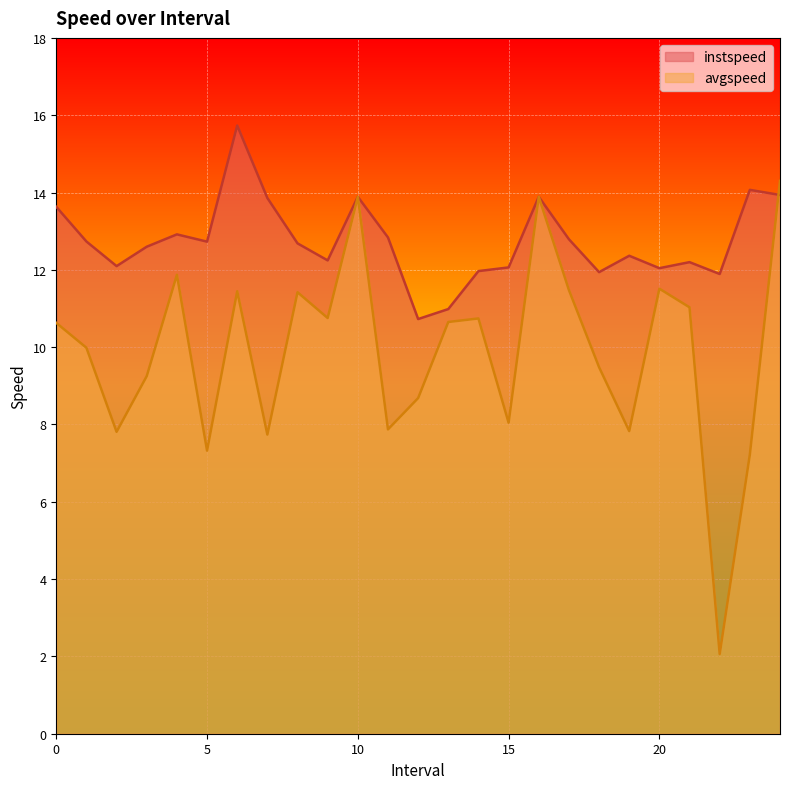

What is the total value across all series at 22.0?

14.0